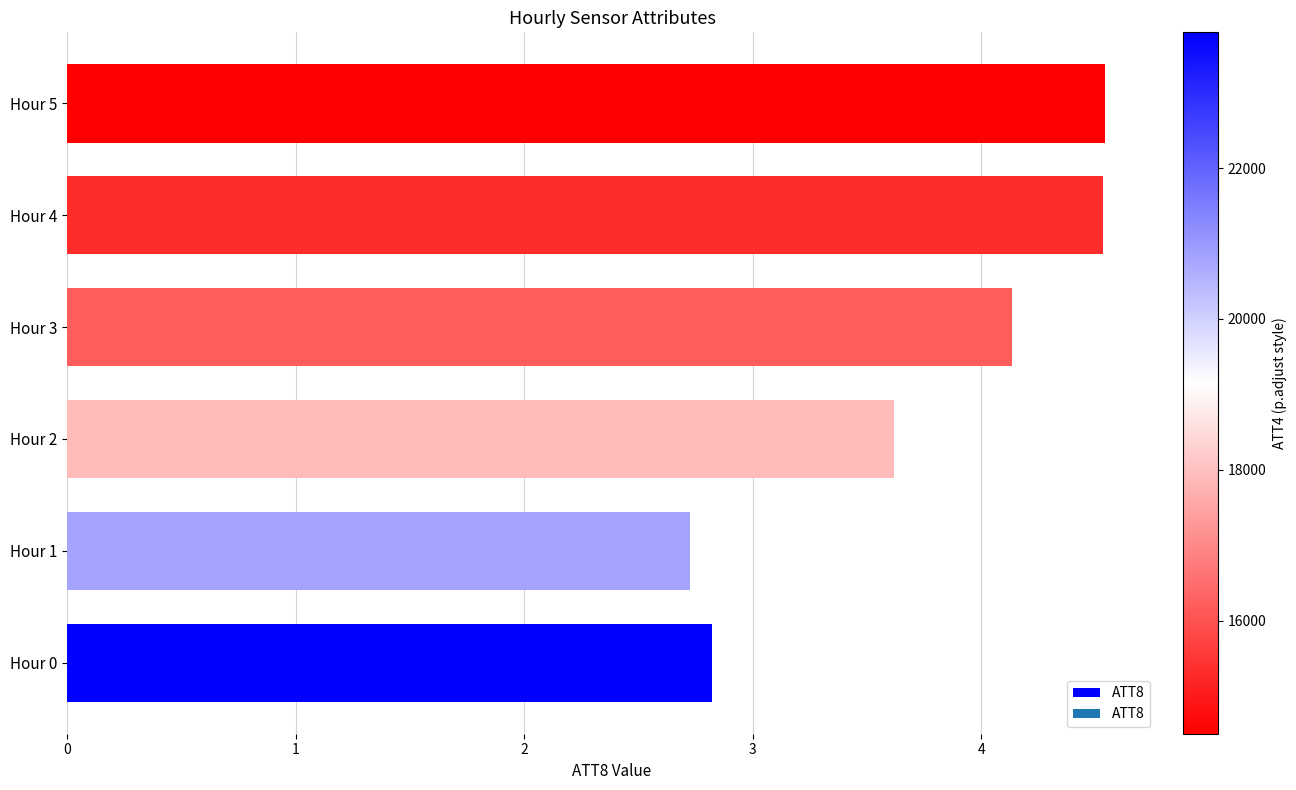

Reading bottom to top, list all the values displayed in this chart.

Hour 0=2.8	Hour 1=2.7	Hour 2=3.6	Hour 3=4.1	Hour 4=4.5	Hour 5=4.5